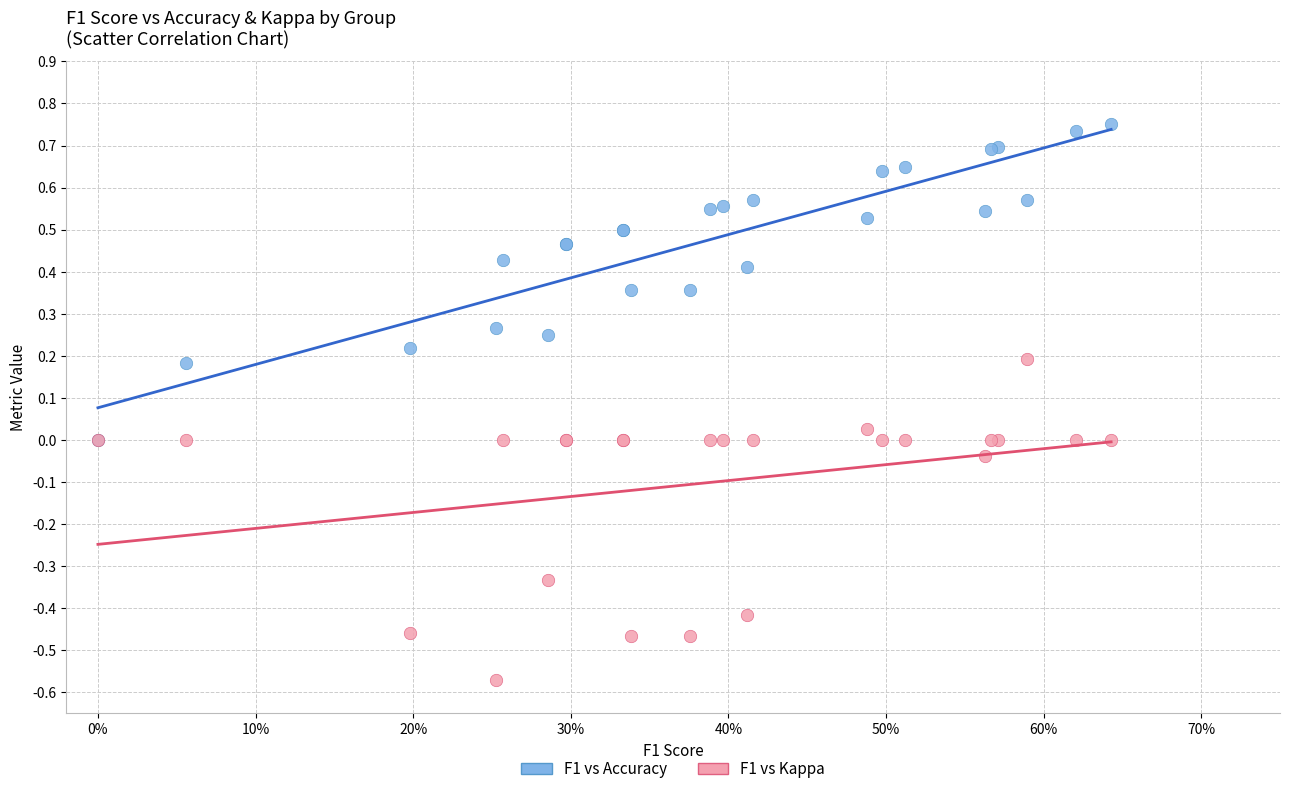

What are all the series names shown in the legend?

F1 vs Accuracy, F1 vs Kappa